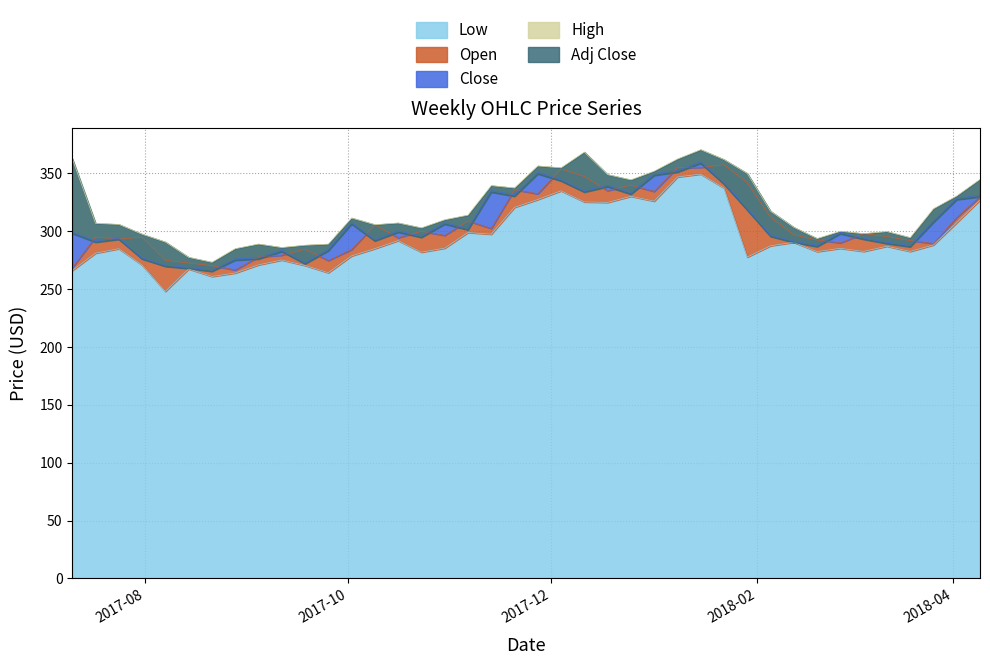

Reading right to left, transcribe all the data shown in this chart.

Low: 2018-04-09=327.0	2018-04-02=307.5	2018-03-26=288.2	2018-03-19=282.6	2018-03-12=287.1	2018-03-05=282.6	2018-02-26=285.3	2018-02-19=282.5	2018-02-12=290.5	2018-02-05=287.5	2018-01-29=277.8	2018-01-22=337.4	2018-01-15=349.5	2018-01-08=347.0	2018-01-01=326.1	2017-12-25=330.3	2017-12-18=325.0	2017-12-11=325.4	2017-12-04=335.0	2017-11-27=327.5	2017-11-20=320.8	2017-11-13=297.6	2017-11-06=299.0	2017-10-30=285.5	2017-10-23=282.0	2017-10-16=292.0	2017-10-09=285.1	2017-10-02=278.8	2017-09-25=264.2	2017-09-18=270.5	2017-09-11=275.2	2017-09-04=271.0	2017-08-28=264.0	2017-08-21=261.0	2017-08-14=267.5	2017-08-07=248.1	2017-07-31=270.9	2017-07-24=285.0	2017-07-17=281.2	2017-07-10=266.2
Open: 2018-04-09=330.0	2018-04-02=312.0	2018-03-26=289.5	2018-03-19=292.0	2018-03-12=295.6	2018-03-05=298.0	2018-02-26=290.1	2018-02-19=292.5	2018-02-12=297.0	2018-02-05=312.0	2018-01-29=342.1	2018-01-22=357.5	2018-01-15=355.2	2018-01-08=355.0	2018-01-01=334.5	2017-12-25=339.9	2017-12-18=335.1	2017-12-11=347.4	2017-12-04=353.9	2017-11-27=332.4	2017-11-20=336.0	2017-11-13=302.5	2017-11-06=309.0	2017-10-30=296.5	2017-10-23=300.0	2017-10-16=294.5	2017-10-09=305.4	2017-10-02=284.3	2017-09-25=274.8	2017-09-18=284.5	2017-09-11=279.4	2017-09-04=277.9	2017-08-28=266.6	2017-08-21=270.4	2017-08-14=272.6	2017-08-07=275.0	2017-07-31=295.0	2017-07-24=293.2	2017-07-17=295.0	2017-07-10=268.5
Close: 2018-04-09=331.2	2018-04-02=328.7	2018-03-26=309.0	2018-03-19=287.8	2018-03-12=290.6	2018-03-05=294.3	2018-02-26=299.1	2018-02-19=287.9	2018-02-12=291.5	2018-02-05=296.8	2018-01-29=319.6	2018-01-22=342.1	2018-01-15=360.2	2018-01-08=352.6	2018-01-01=349.7	2017-12-25=333.4	2017-12-18=339.9	2017-12-11=335.2	2017-12-04=344.9	2017-11-27=351.1	2017-11-20=331.6	2017-11-13=335.2	2017-11-06=302.5	2017-10-30=307.4	2017-10-23=295.9	2017-10-16=300.4	2017-10-09=292.9	2017-10-02=307.5	2017-09-25=284.3	2017-09-18=273.0	2017-09-11=283.6	2017-09-04=277.2	2017-08-28=276.1	2017-08-21=266.4	2017-08-14=268.9	2017-08-07=270.8	2017-07-31=277.1	2017-07-24=294.2	2017-07-17=291.7	2017-07-10=299.4
High: 2018-04-09=344.9	2018-04-02=330.6	2018-03-26=319.5	2018-03-19=294.5	2018-03-12=299.8	2018-03-05=298.0	2018-02-26=300.1	2018-02-19=293.8	2018-02-12=303.4	2018-02-05=317.4	2018-01-29=350.0	2018-01-22=362.0	2018-01-15=370.6	2018-01-08=362.5	2018-01-01=352.0	2017-12-25=344.5	2017-12-18=349.0	2017-12-11=368.5	2017-12-04=354.9	2017-11-27=356.5	2017-11-20=337.5	2017-11-13=339.5	2017-11-06=314.0	2017-10-30=310.0	2017-10-23=303.0	2017-10-16=307.2	2017-10-09=305.8	2017-10-02=311.5	2017-09-25=288.9	2017-09-18=288.0	2017-09-11=286.0	2017-09-04=289.0	2017-08-28=285.0	2017-08-21=273.2	2017-08-14=277.5	2017-08-07=290.7	2017-07-31=297.5	2017-07-24=306.0	2017-07-17=306.9	2017-07-10=362.8
Adj Close: 2018-04-09=329.8	2018-04-02=327.4	2018-03-26=307.8	2018-03-19=286.6	2018-03-12=289.4	2018-03-05=293.1	2018-02-26=297.9	2018-02-19=286.8	2018-02-12=290.3	2018-02-05=295.5	2018-01-29=318.3	2018-01-22=340.7	2018-01-15=358.7	2018-01-08=351.2	2018-01-01=348.3	2017-12-25=332.0	2017-12-18=338.5	2017-12-11=333.9	2017-12-04=343.5	2017-11-27=349.6	2017-11-20=330.3	2017-11-13=333.9	2017-11-06=301.2	2017-10-30=306.2	2017-10-23=294.7	2017-10-16=299.2	2017-10-09=291.7	2017-10-02=306.3	2017-09-25=283.1	2017-09-18=271.9	2017-09-11=282.5	2017-09-04=276.0	2017-08-28=275.0	2017-08-21=265.3	2017-08-14=267.8	2017-08-07=269.6	2017-07-31=276.0	2017-07-24=293.1	2017-07-17=290.5	2017-07-10=298.2